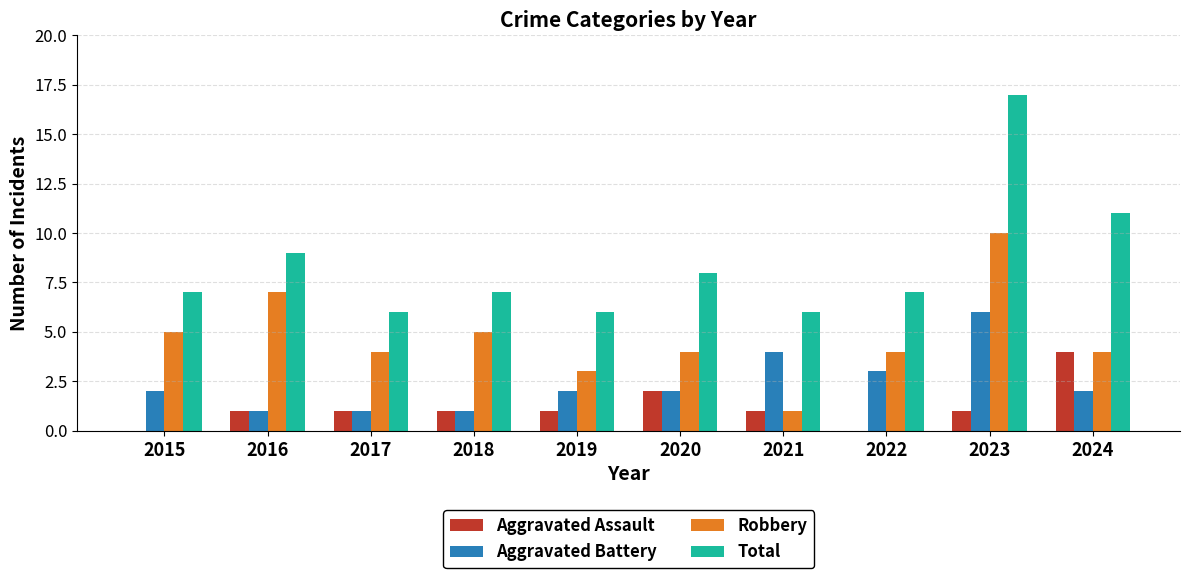

Reading right to left, extract all data points from this chart.

Aggravated Assault: 2024=4	2023=1	2022=0	2021=1	2020=2	2019=1	2018=1	2017=1	2016=1	2015=0
Aggravated Battery: 2024=2	2023=6	2022=3	2021=4	2020=2	2019=2	2018=1	2017=1	2016=1	2015=2
Robbery: 2024=4	2023=10	2022=4	2021=1	2020=4	2019=3	2018=5	2017=4	2016=7	2015=5
Total: 2024=11	2023=17	2022=7	2021=6	2020=8	2019=6	2018=7	2017=6	2016=9	2015=7